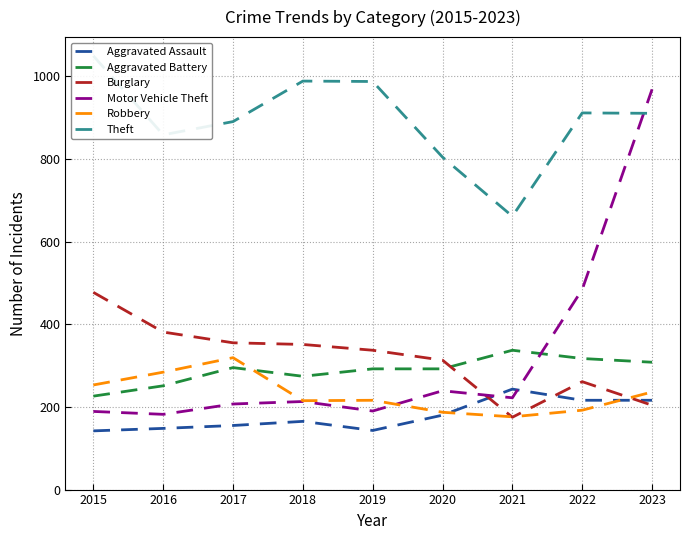

Where is the first local minimum for Aggravated Battery?

2018